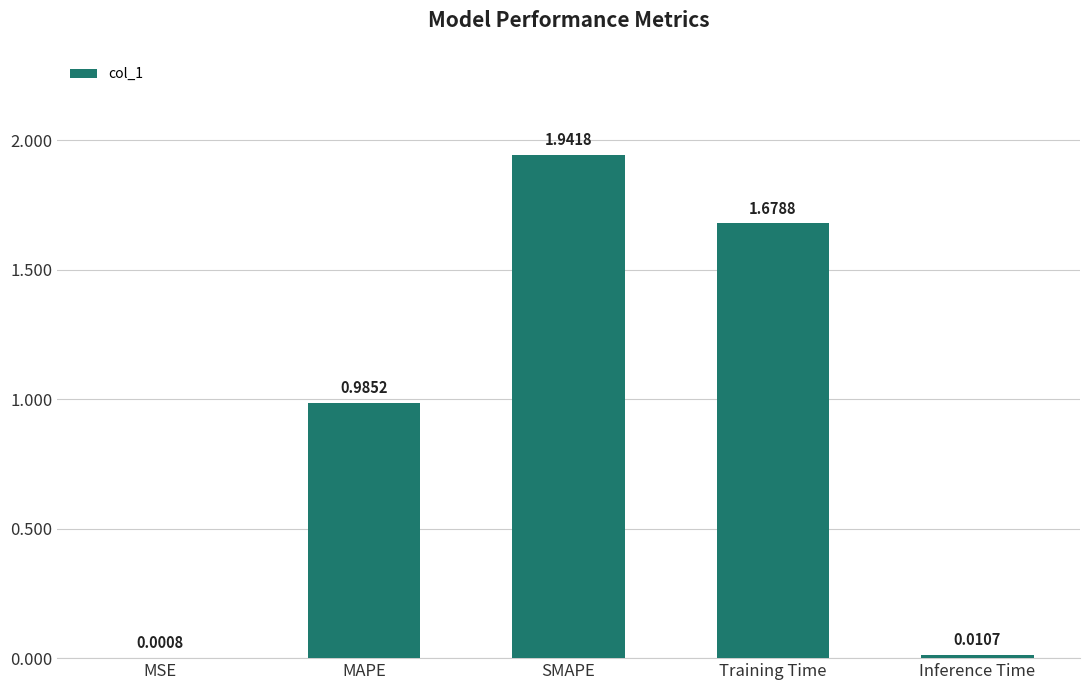

At which category does the chart reach its peak across all series?

SMAPE